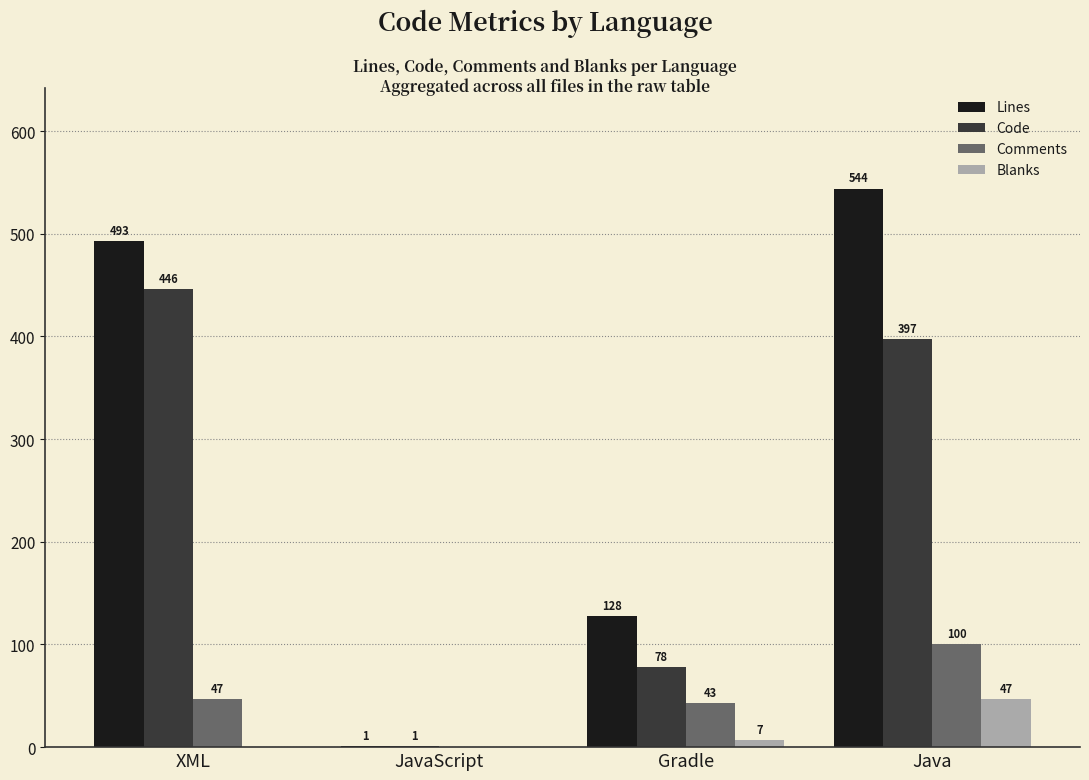

Does the chart contain stacked bars?

No